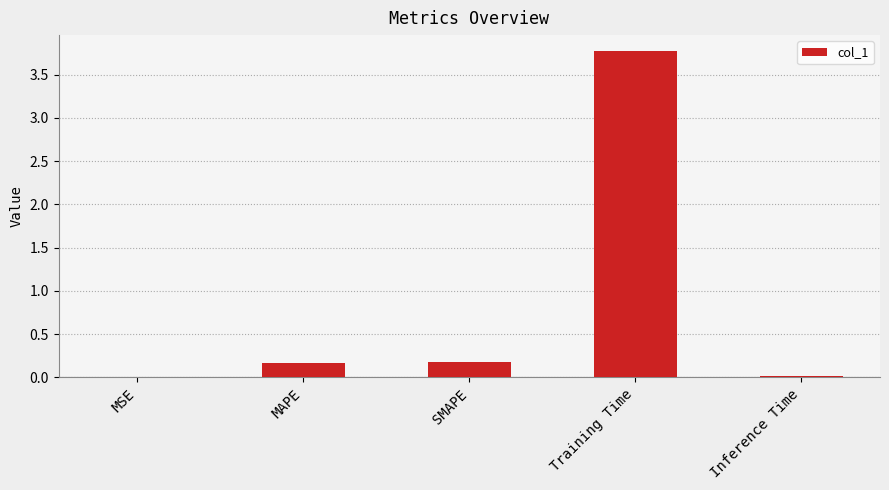

What is the change in value from SMAPE to Training Time?

+3.6